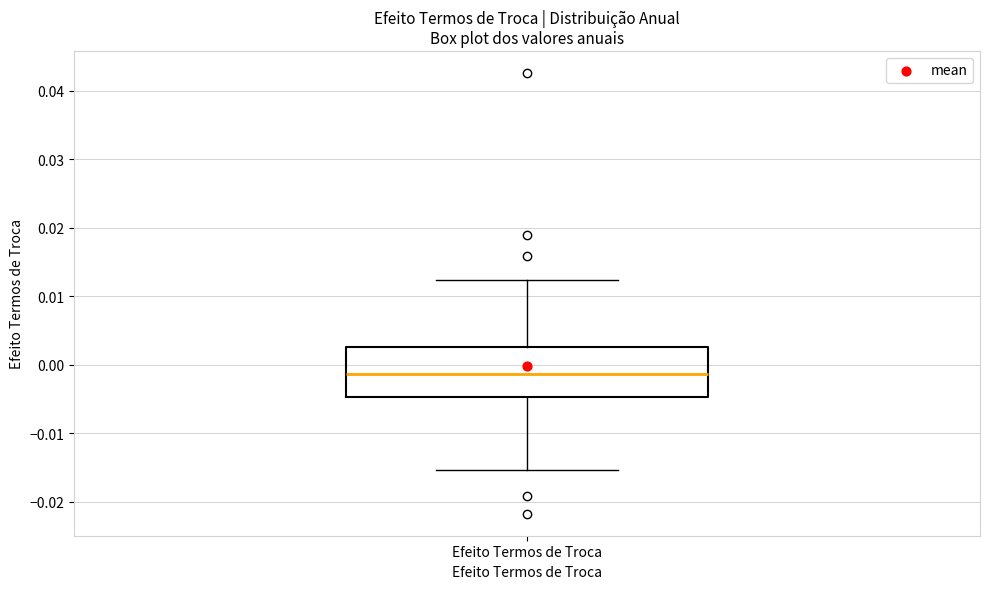

Where does the upper whisker of the box for Efeito Termos de Troca end on the y-axis? The values are not printed on the chart, so give them approximately, as read against the axis.

0.012